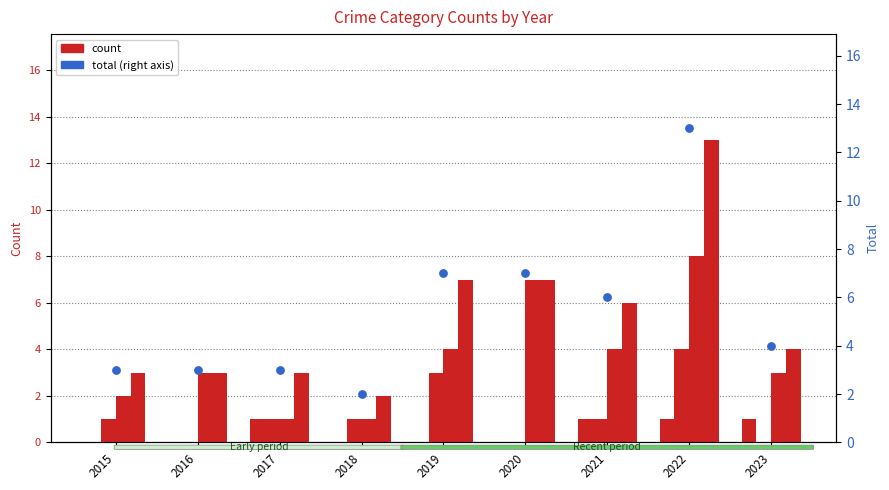

Which series has the largest total across all categories?

Total